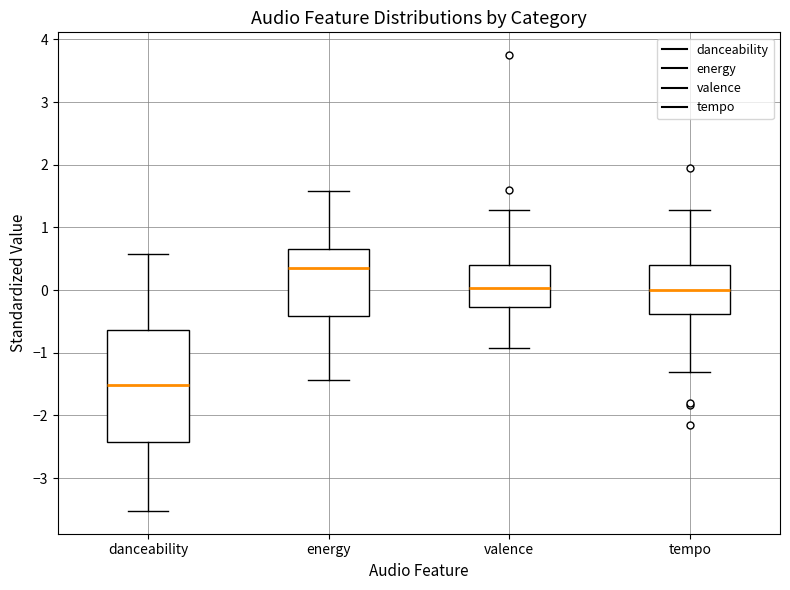

Which box has the lowest median line?

danceability